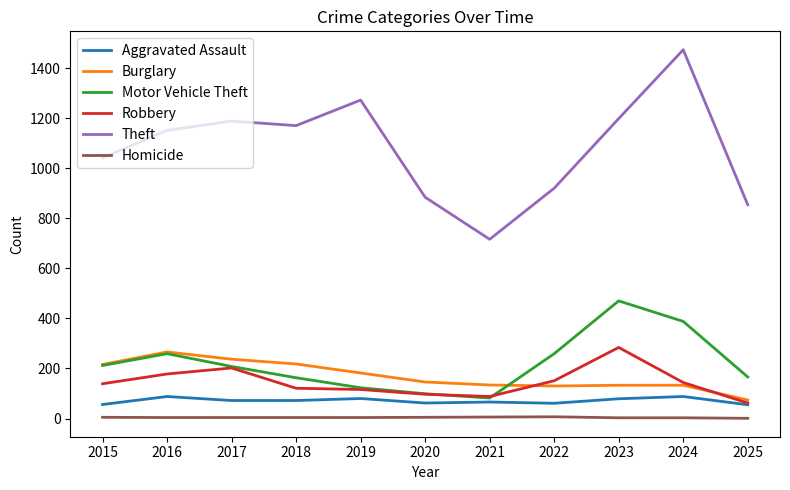

True or false: Theft has more than 1 points higher than both neighbors.

True